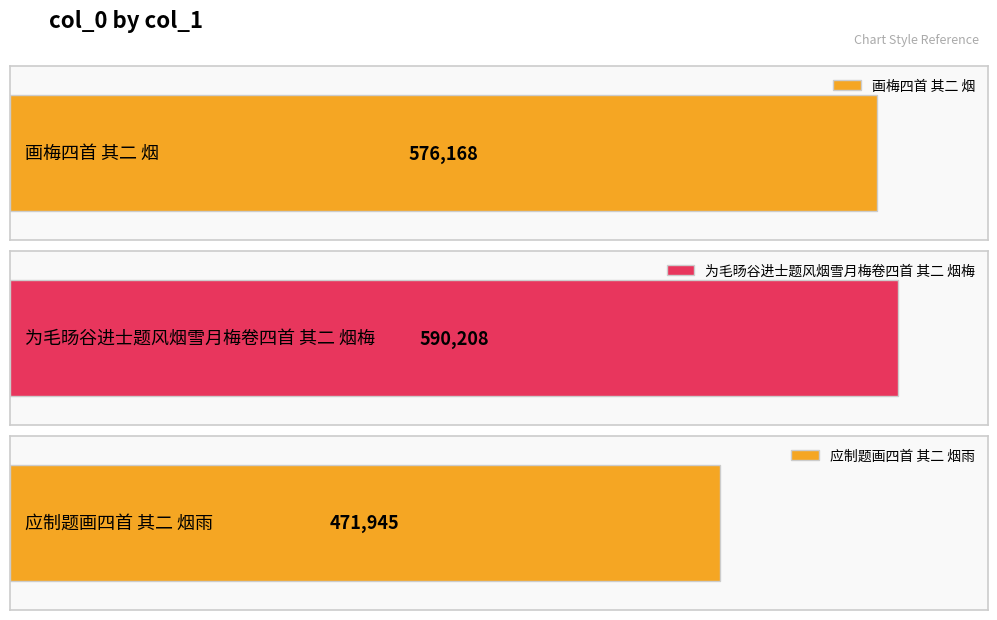

Are the bars grouped side by side (vs. stacked)?

No